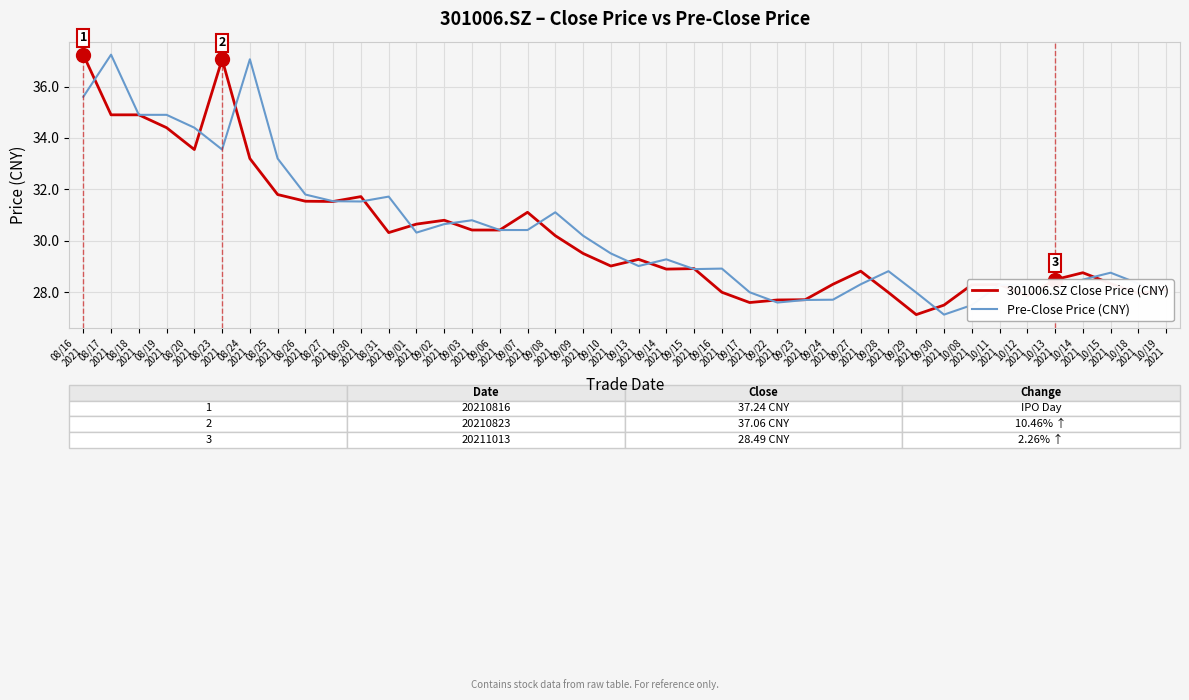

What is the minimum value for 301006.SZ Close Price (CNY)?

27.1